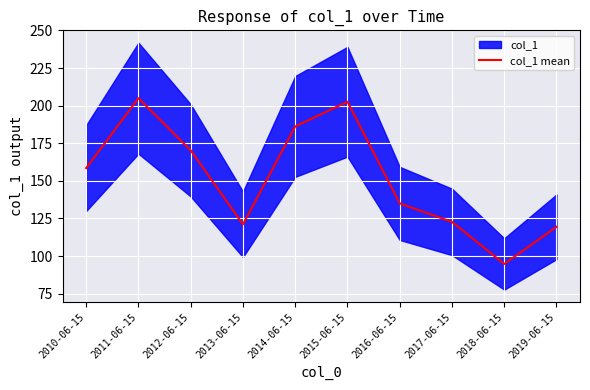

Reading left to right, what are all the values shown in this chart?

158.5	205.0	170.3	121.1	186.2	202.6	135.0	122.7	94.8	119.5